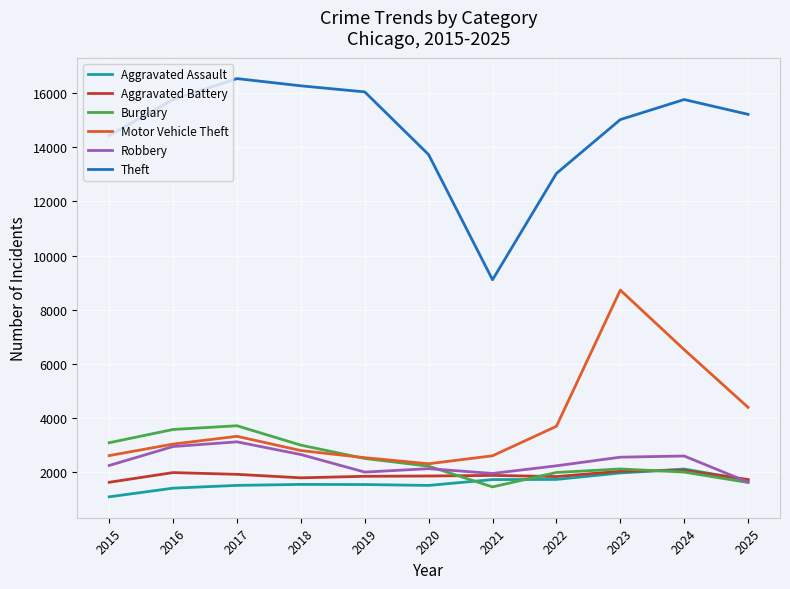

True or false: Aggravated Assault and Theft cross at least once.

False